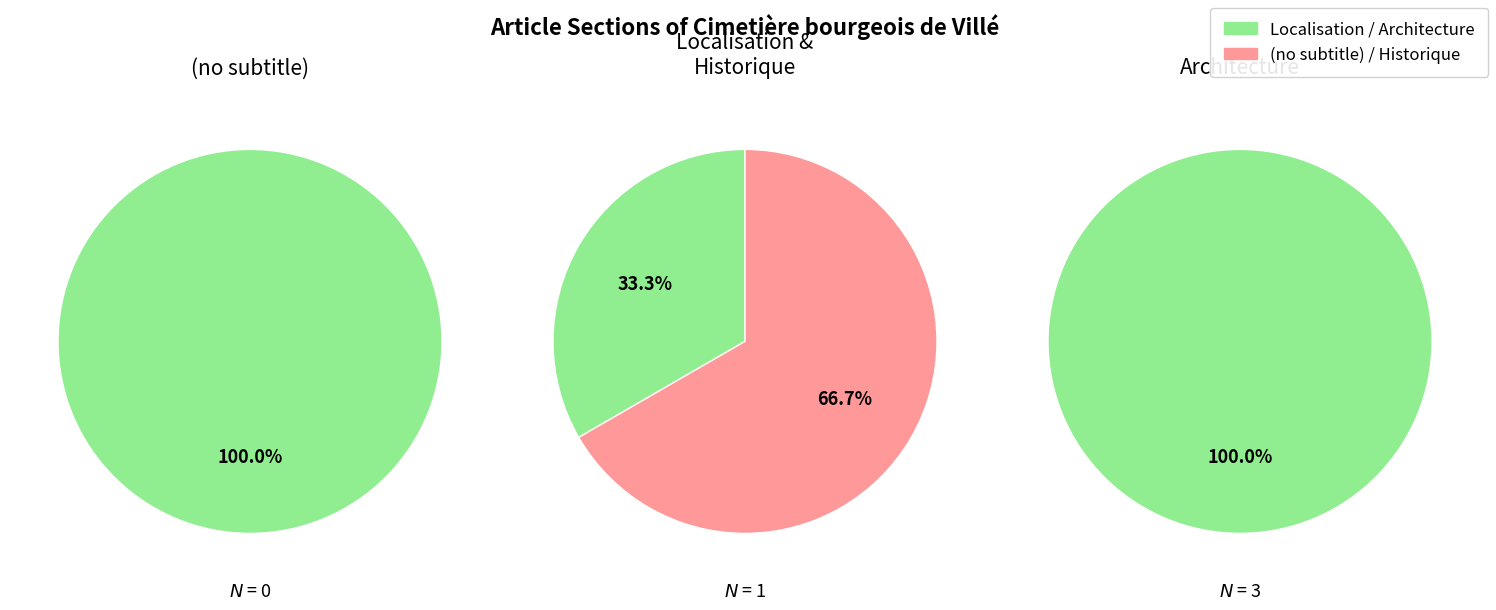

Is counts the majority of the pie?

No